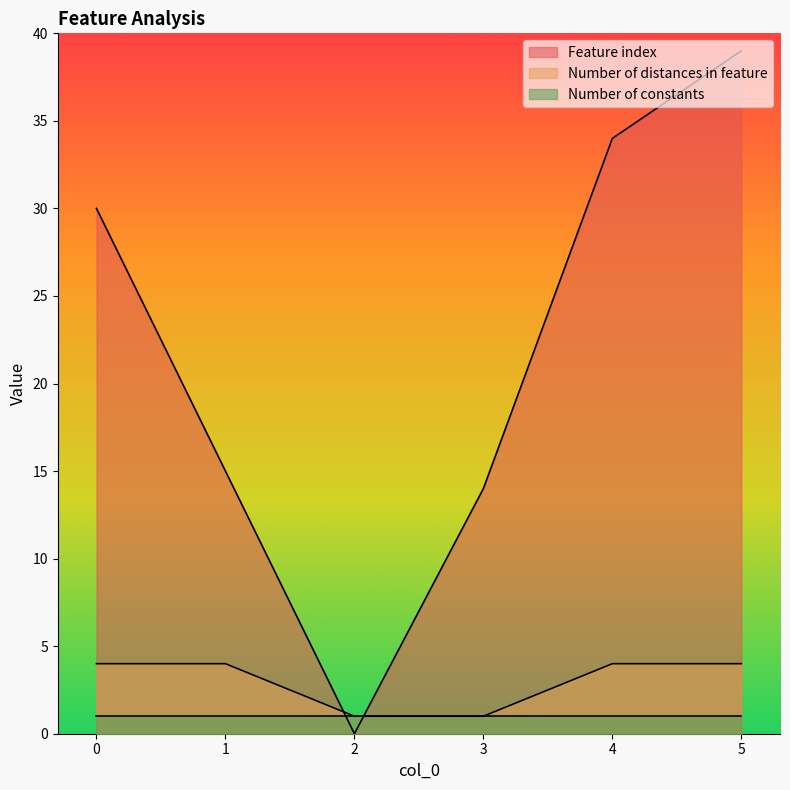

Rank the series by their maximum value, from highest to lowest.

Feature index, Number of distances in feature, Number of constants